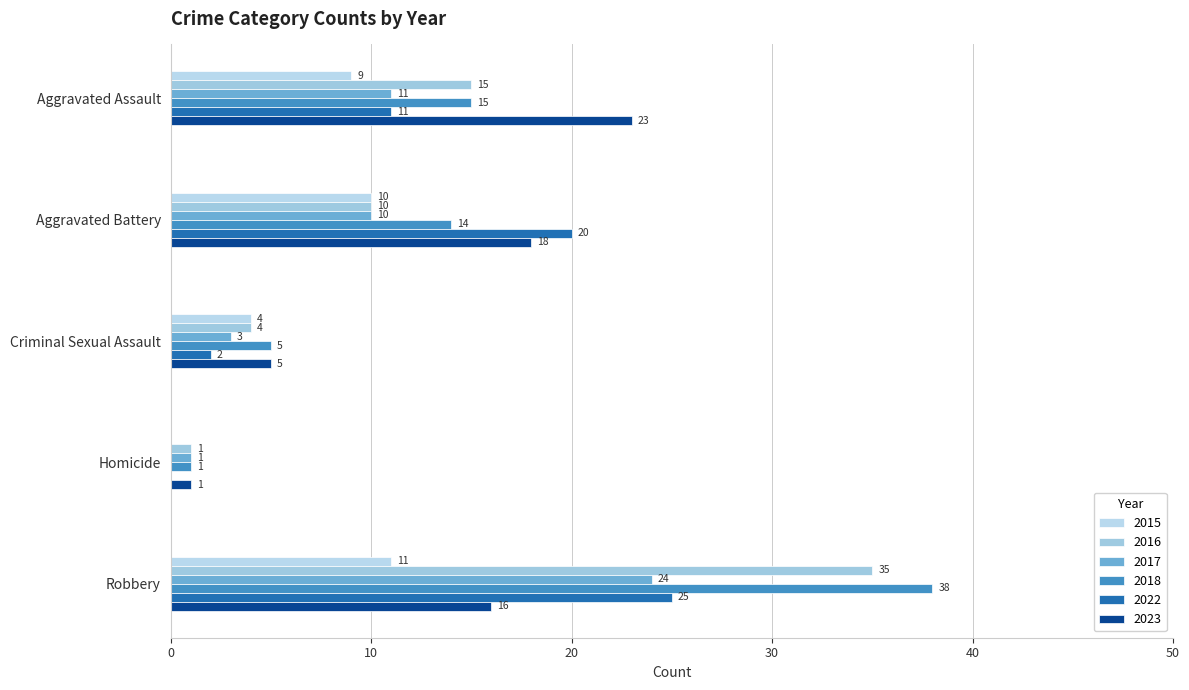

At which label does 2017 first exceed 10?

Aggravated Assault